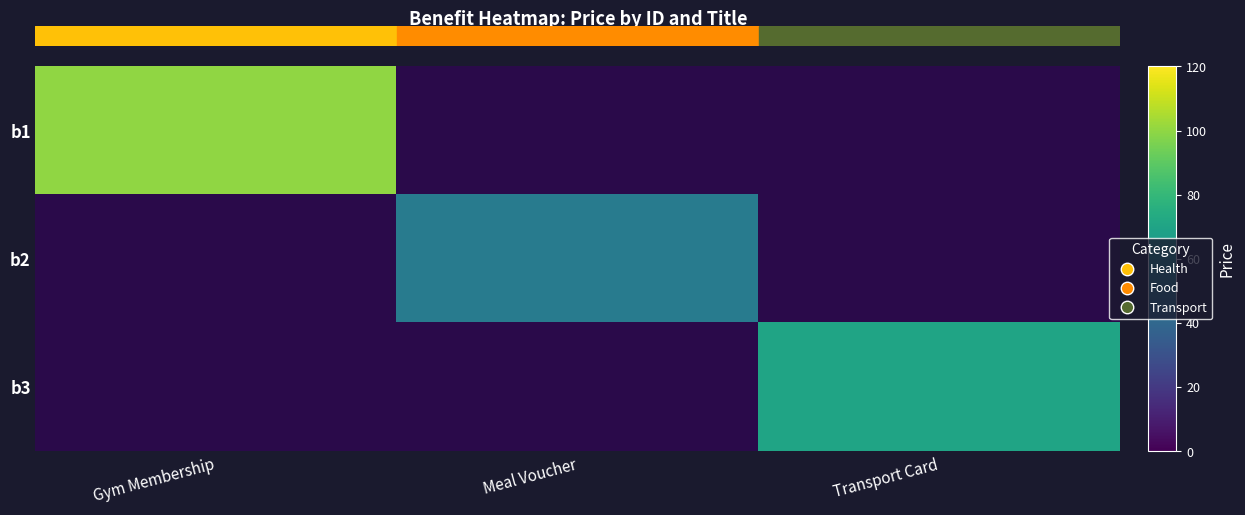

At which label is b1 closest to 100?

Gym Membership